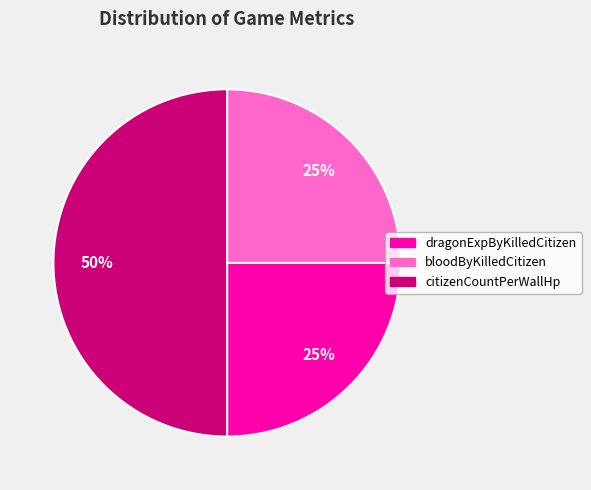

To the nearest percent, what is the average slice percentage?

33%